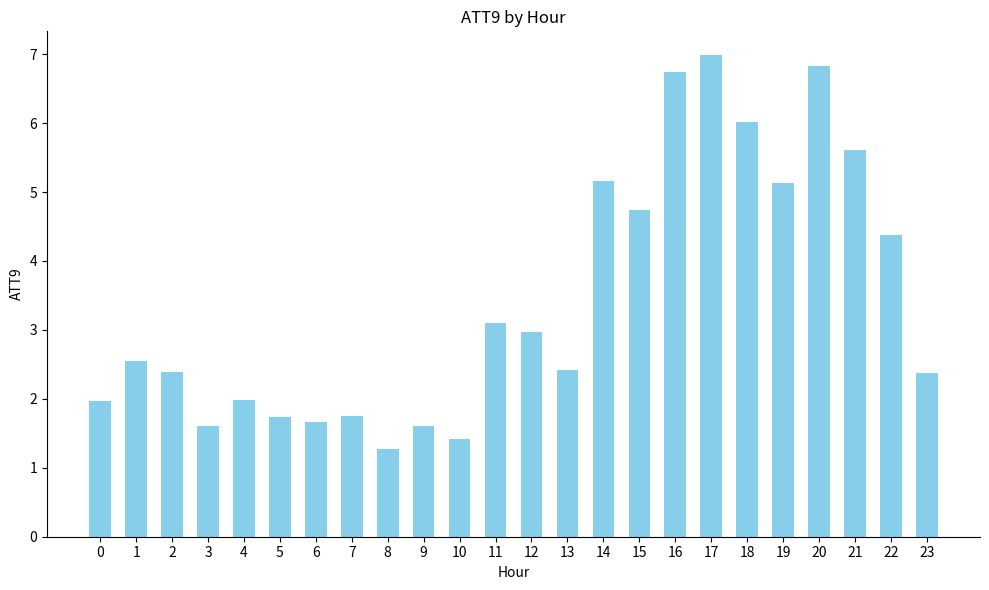

Reading right to left, transcribe all the data shown in this chart.

2.4	4.4	5.6	6.8	5.1	6.0	7.0	6.7	4.7	5.2	2.4	3.0	3.1	1.4	1.6	1.3	1.7	1.7	1.7	2.0	1.6	2.4	2.6	2.0